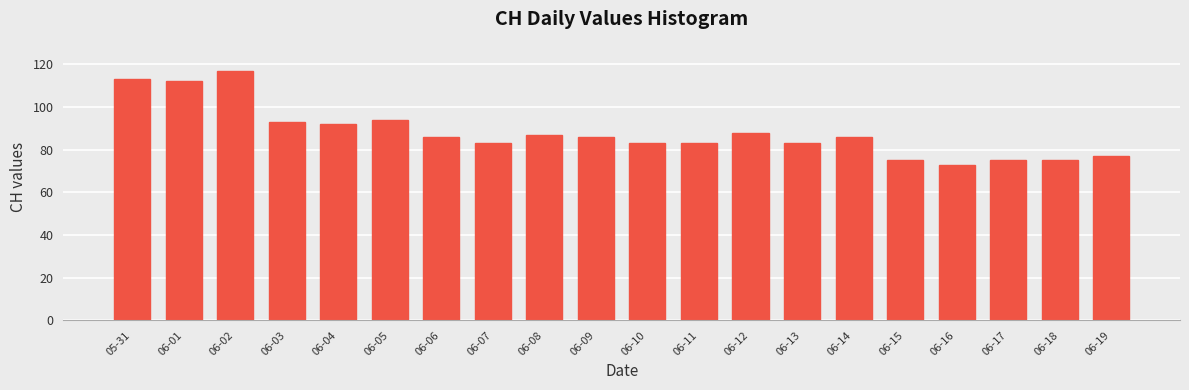

What is the change in value from 06-13 to 06-15?

-8